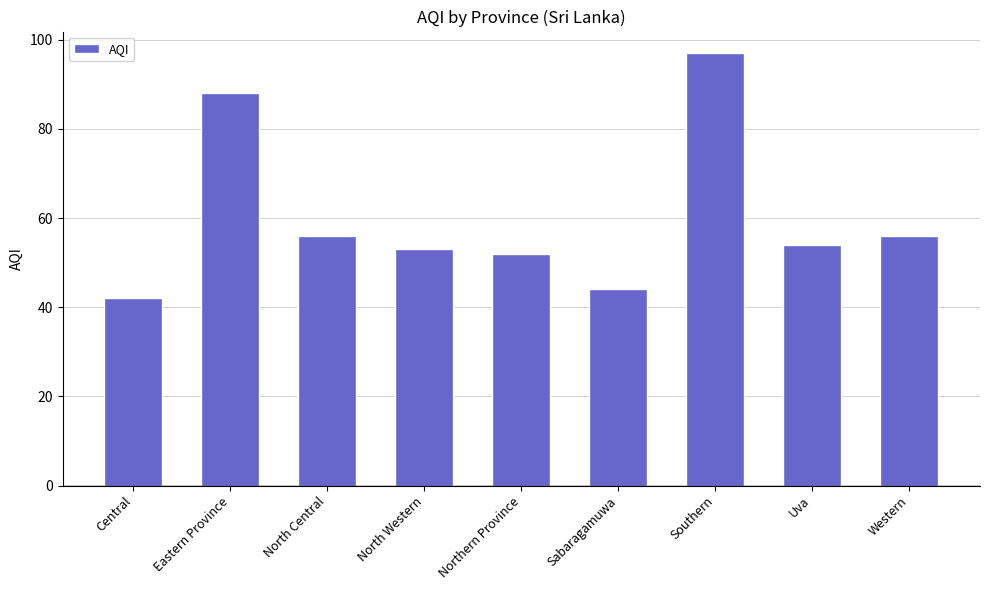

What position from the right is North Central?

7